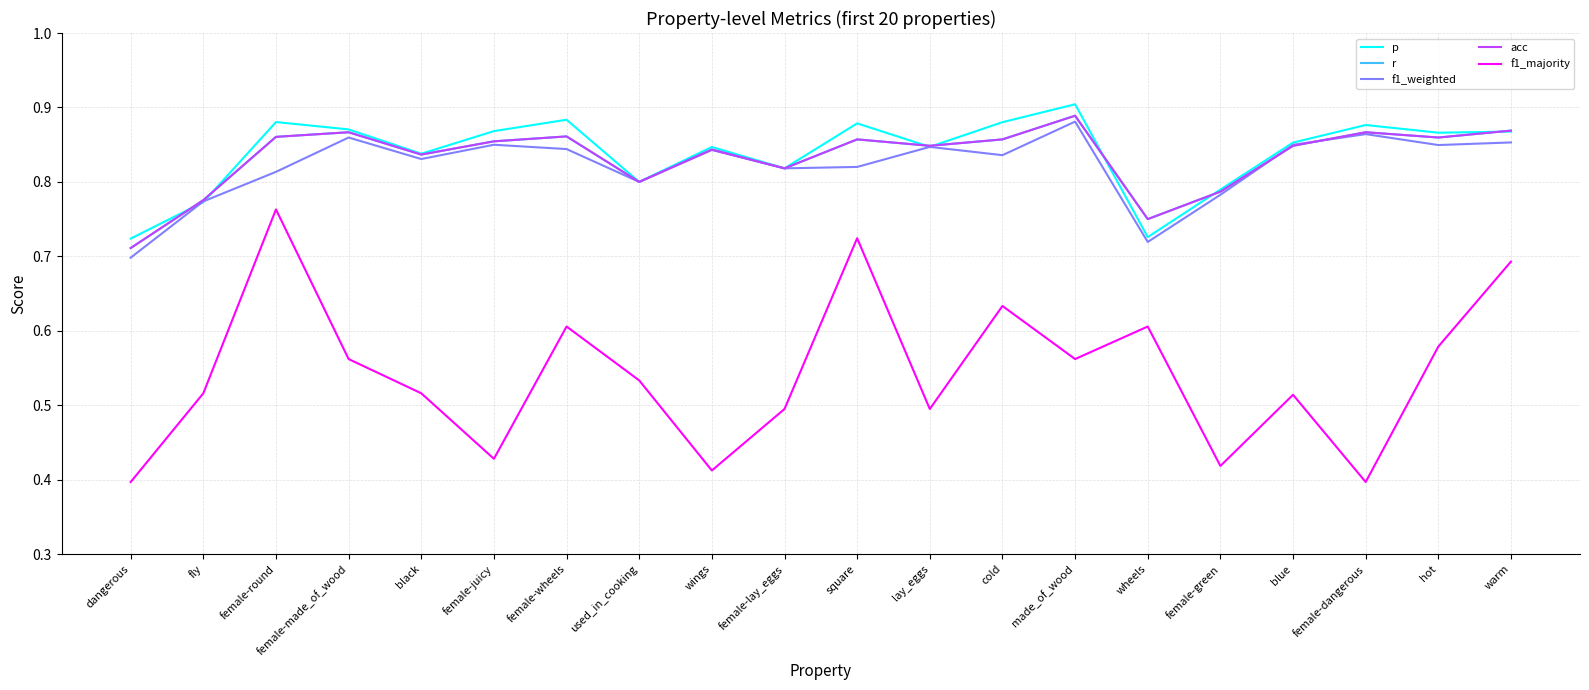

Reading right to left, what are all the values shown in this chart?

p: 0.9	0.9	0.9	0.9	0.8	0.7	0.9	0.9	0.8	0.9	0.8	0.8	0.8	0.9	0.9	0.8	0.9	0.9	0.8	0.7
r: 0.9	0.9	0.9	0.8	0.8	0.8	0.9	0.9	0.8	0.9	0.8	0.8	0.8	0.9	0.9	0.8	0.9	0.9	0.8	0.7
f1_weighted: 0.9	0.8	0.9	0.8	0.8	0.7	0.9	0.8	0.8	0.8	0.8	0.8	0.8	0.8	0.8	0.8	0.9	0.8	0.8	0.7
acc: 0.9	0.9	0.9	0.8	0.8	0.8	0.9	0.9	0.8	0.9	0.8	0.8	0.8	0.9	0.9	0.8	0.9	0.9	0.8	0.7
f1_majority: 0.7	0.6	0.4	0.5	0.4	0.6	0.6	0.6	0.5	0.7	0.5	0.4	0.5	0.6	0.4	0.5	0.6	0.8	0.5	0.4